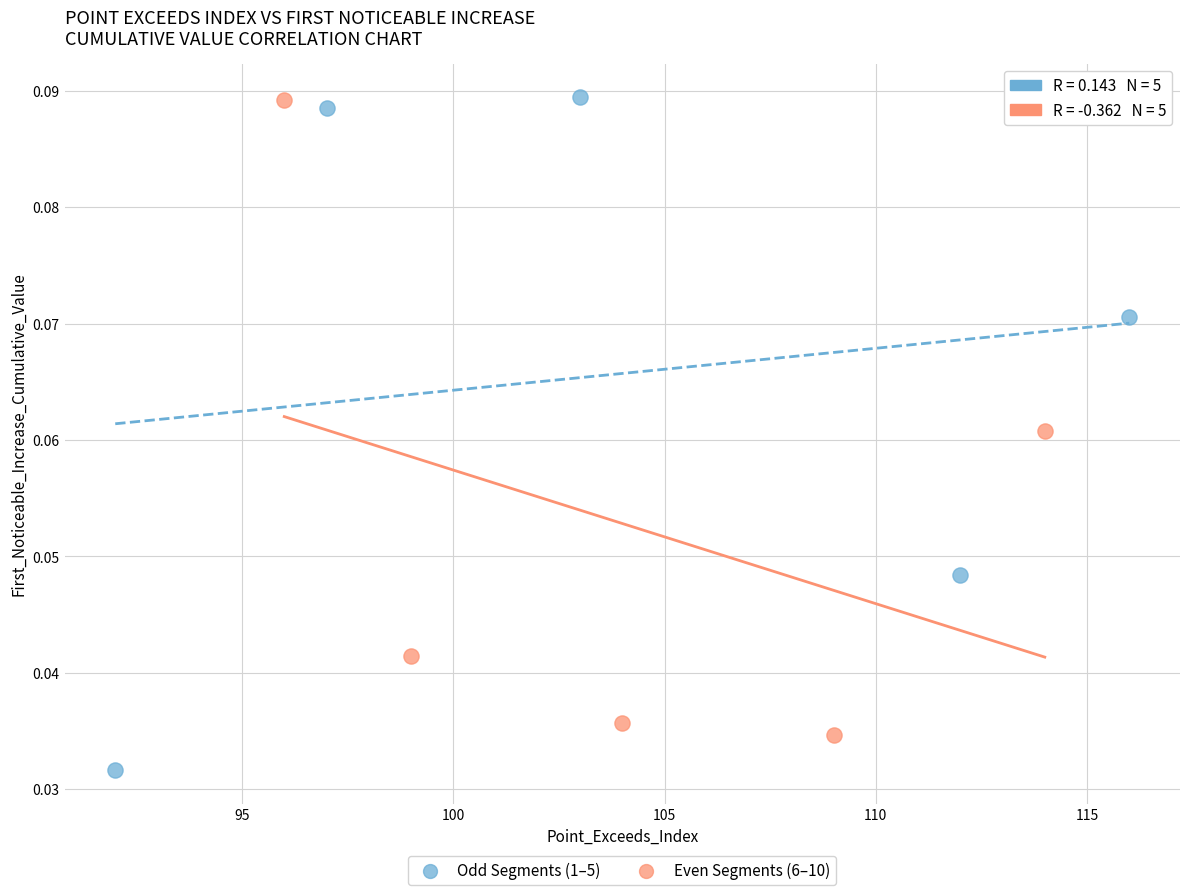

Which series has the largest Y range (max minus min)?

Odd Segments (1–5)